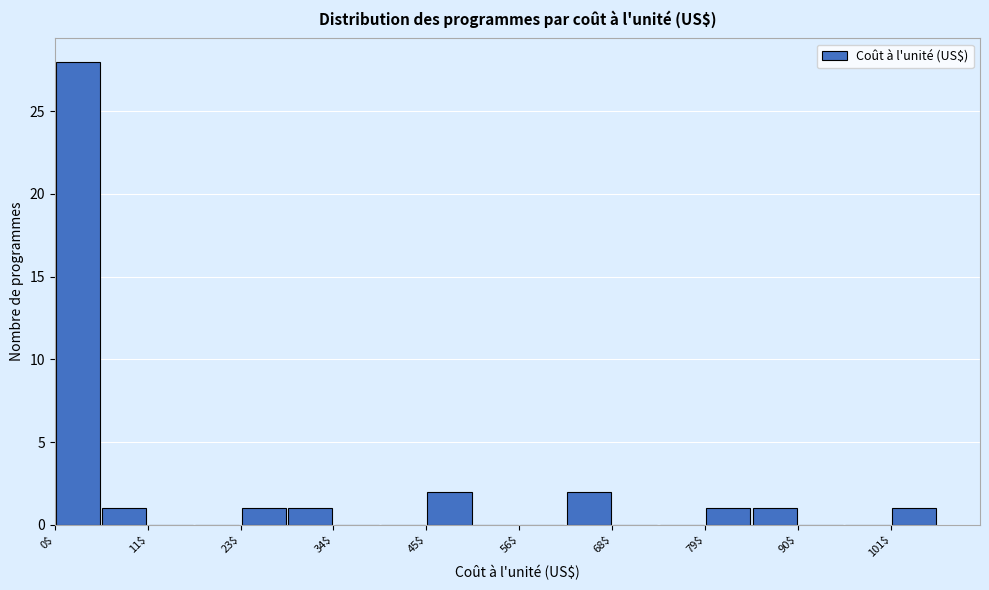

Around what value on the x-axis is the tallest bar? Give the approximate position of its centre, as read against the axis.

2